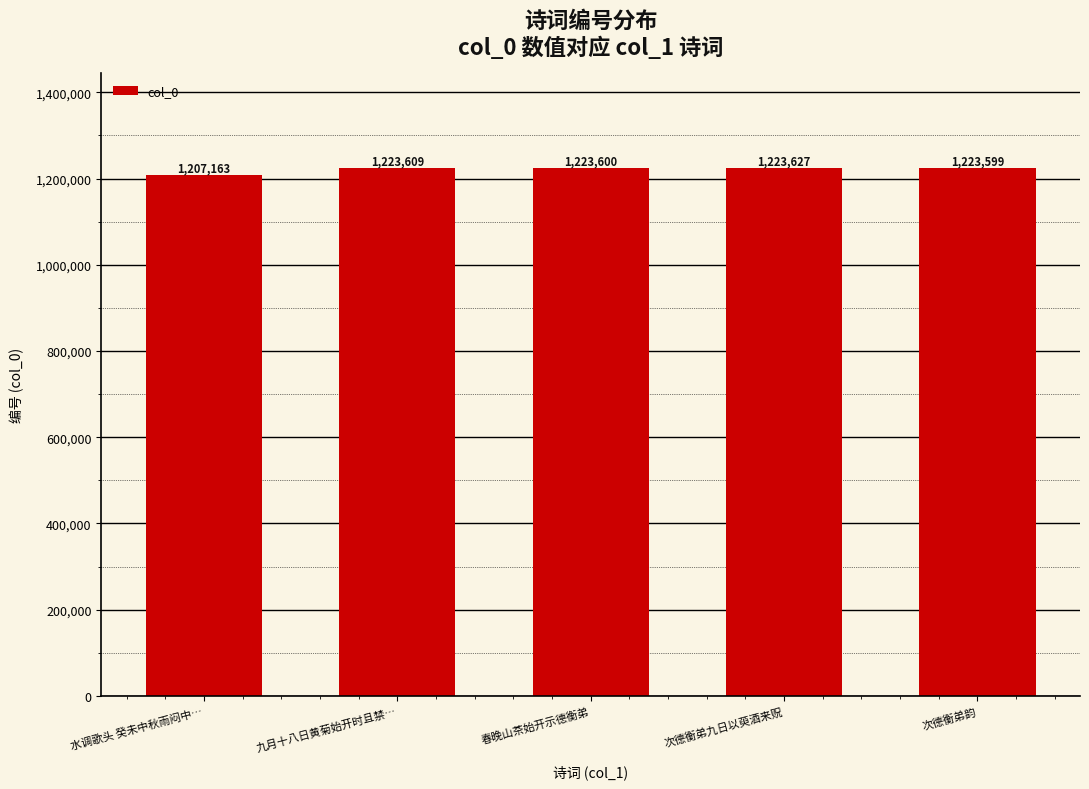

What is the greatest value displayed?

1223627